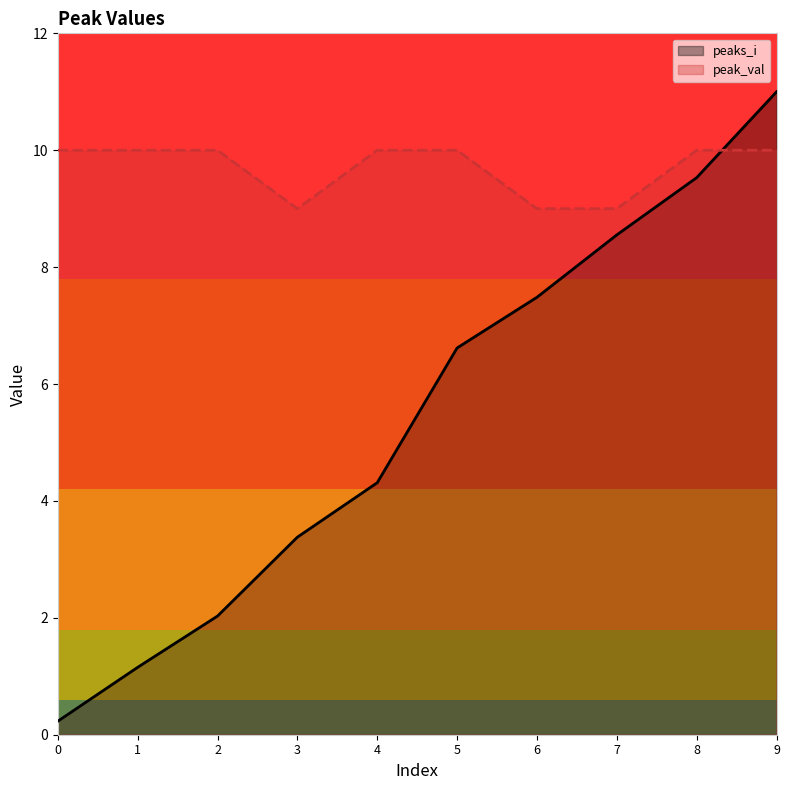

Reading right to left, what are all the values shown in this chart?

peaks_i_line: 11.0	9.5	8.6	7.5	6.6	4.3	3.4	2.0	1.2	0.2
peak_val_line: 10.0	10.0	9.0	9.0	10.0	10.0	9.0	10.0	10.0	10.0